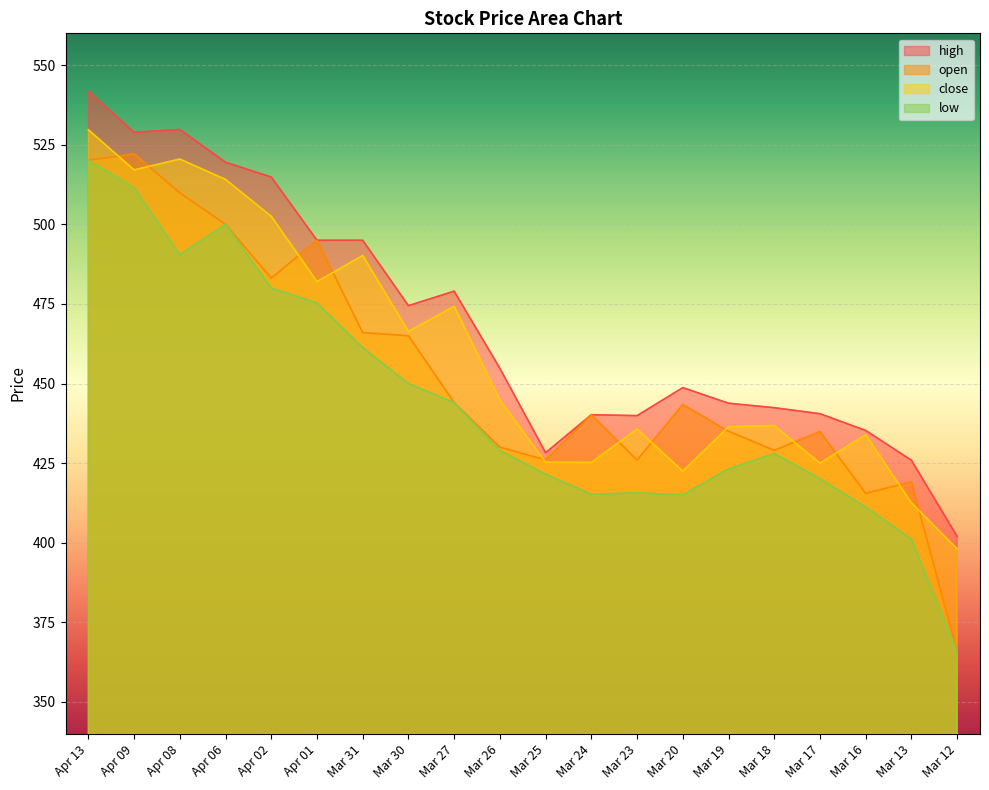

Read the open value at Mar 18.

429.0